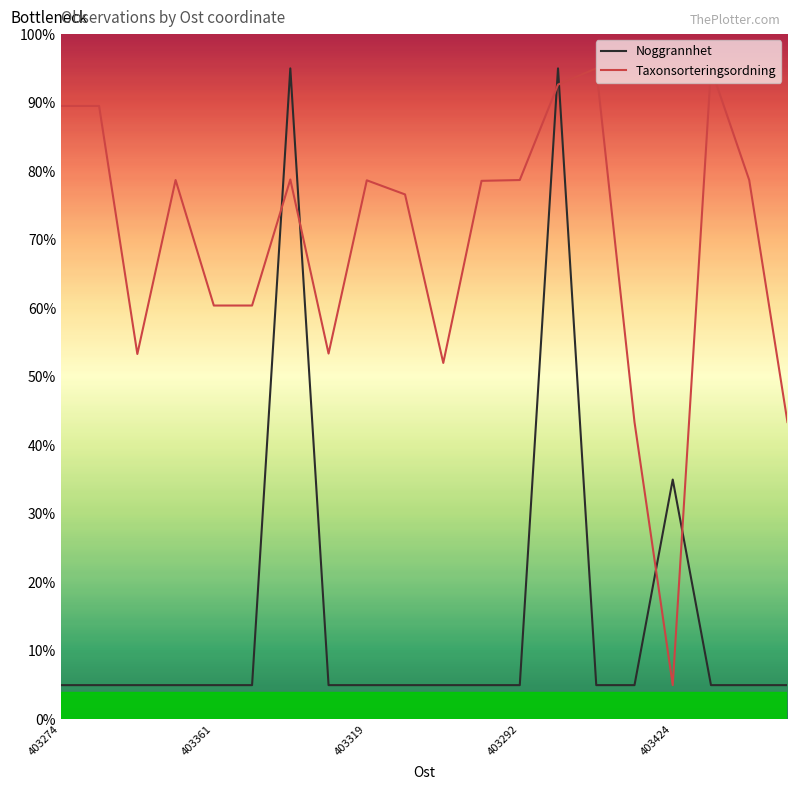

What is the difference between the maximum and minimum values in the Noggrannhet series?

90.0